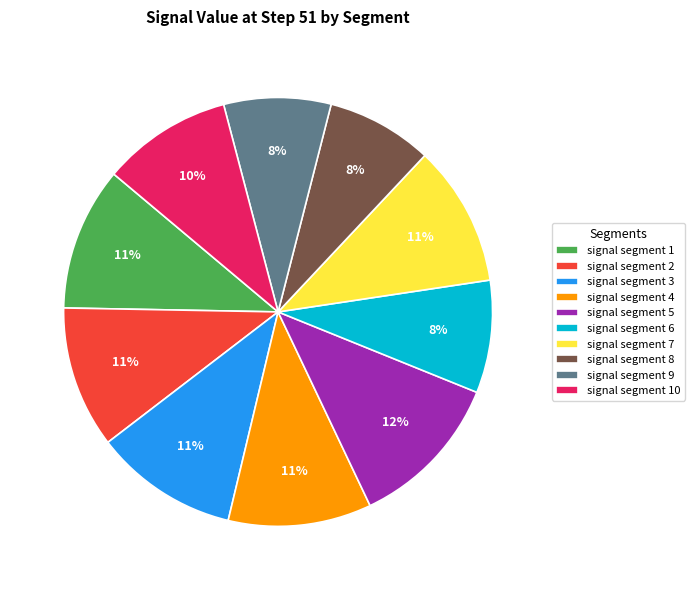

Which slice is the largest?

signal segment 5